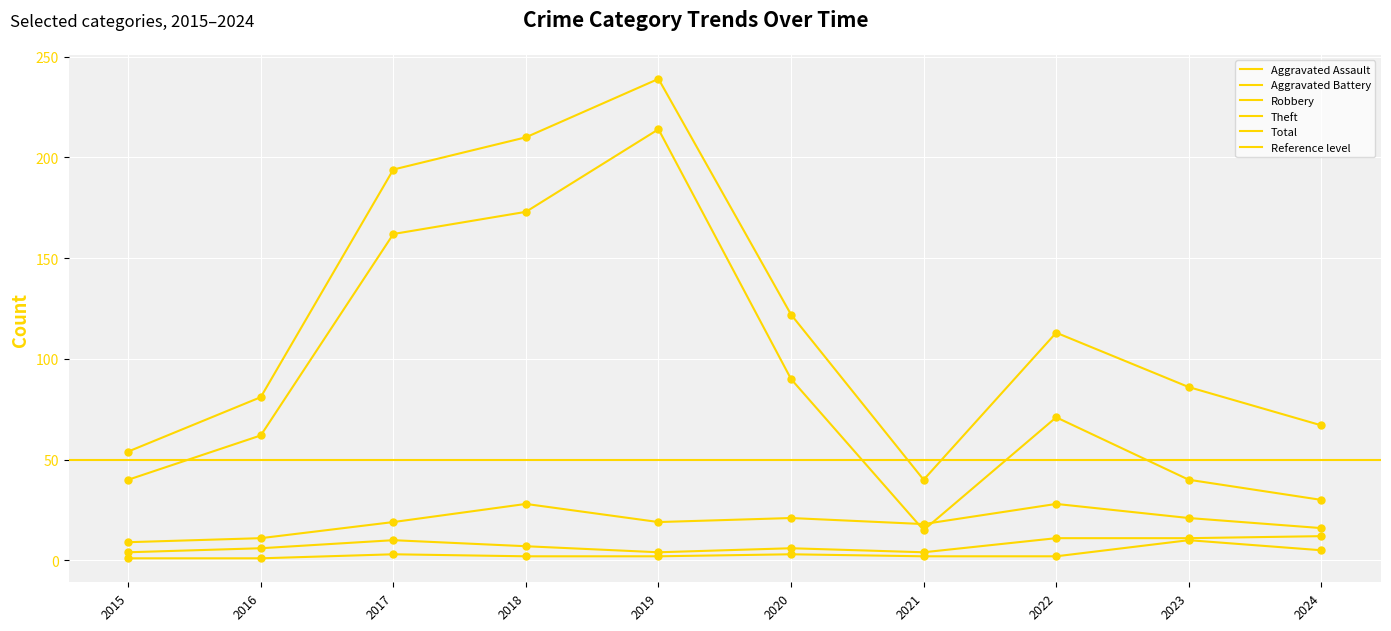

At which category is the sum across all series the highest?

2019